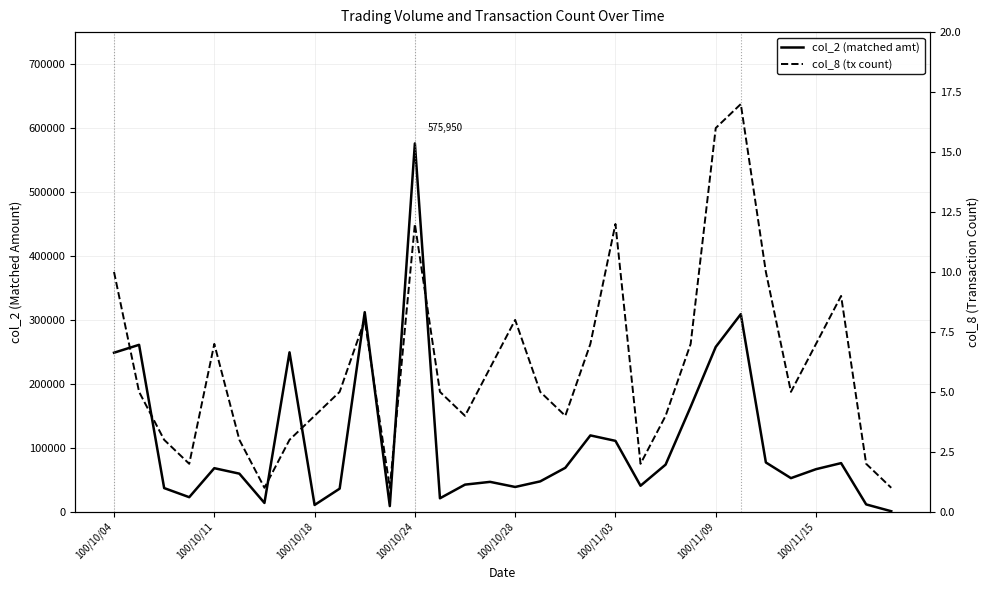

Which series has the widest spread of values?

col_2 (matched amt)